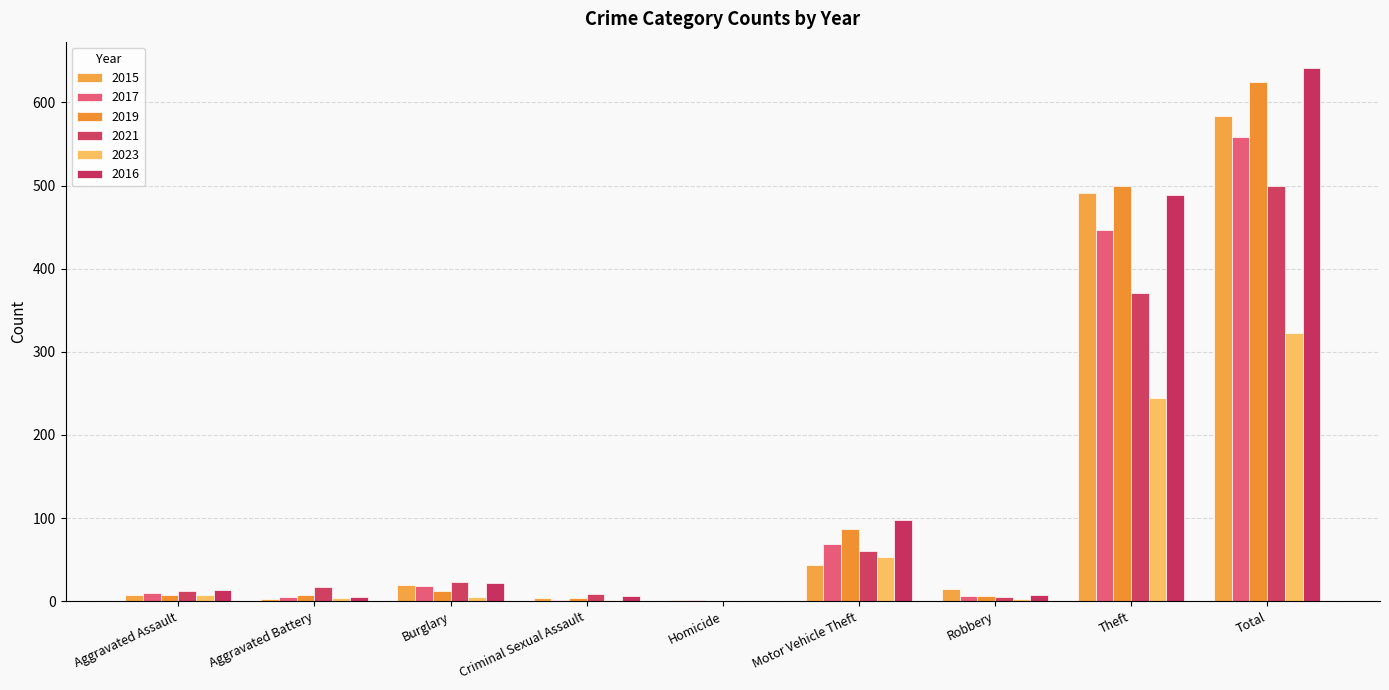

At how many categories does at least one series exceed 516?

1